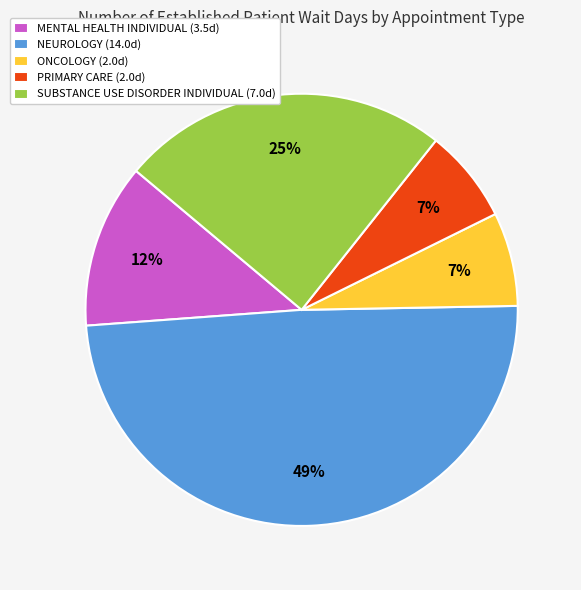

Approximately how many times larger is the value at ONCOLOGY (2.0d) compared to MENTAL HEALTH INDIVIDUAL (3.5d)?

0.6